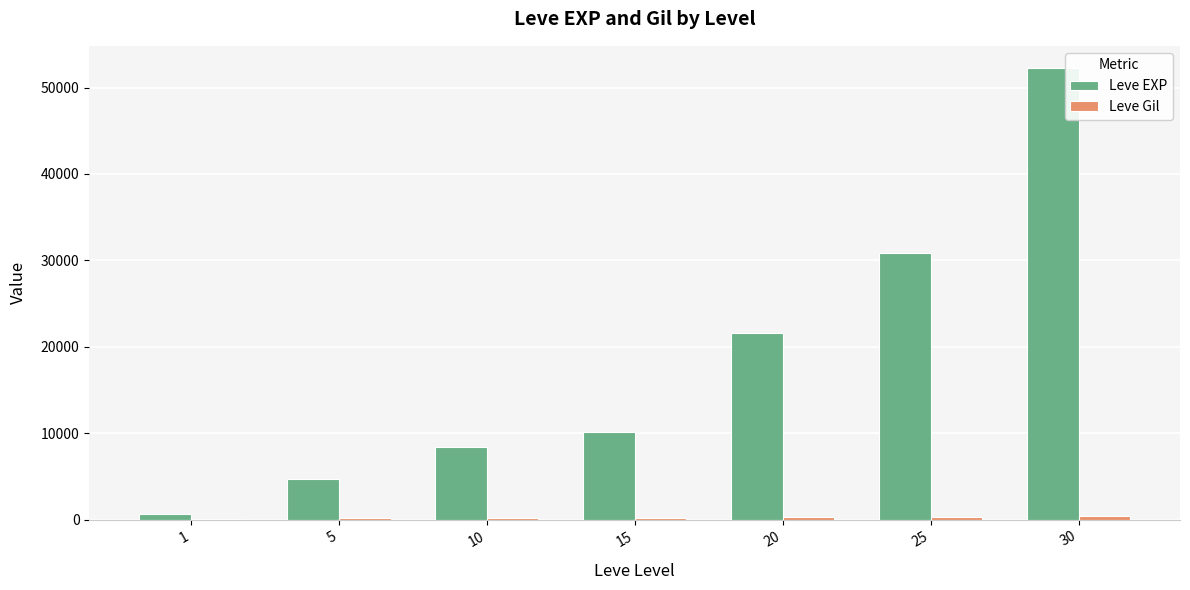

Which series has the largest total across all categories?

Leve EXP